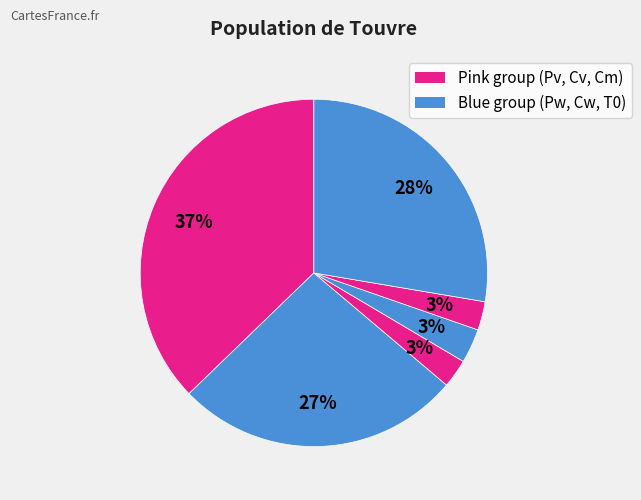

Count the number of slices in the pie.

6